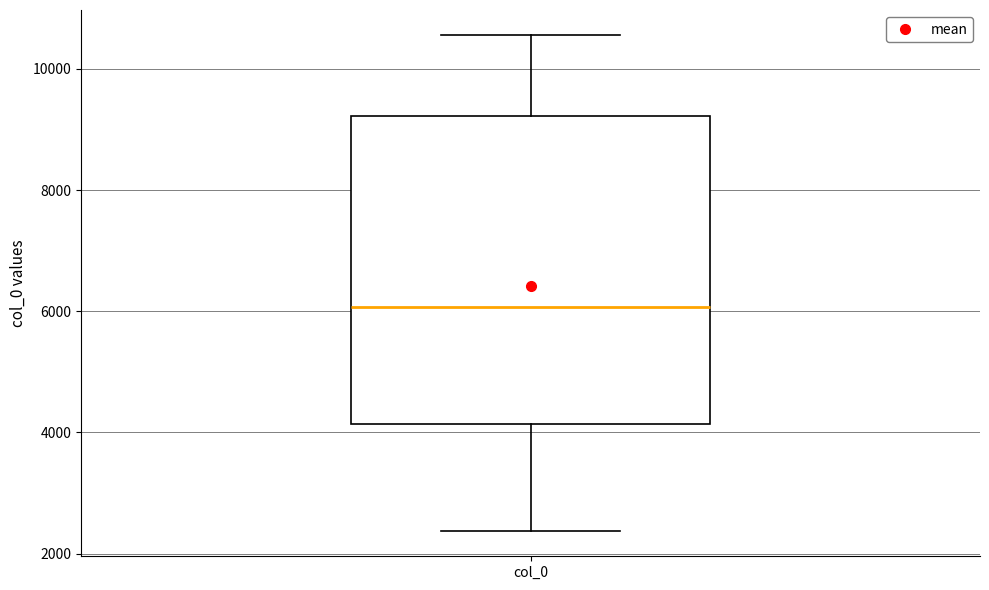

Where is the lower edge of the box for col_0 on the y-axis? The values are not printed on the chart, so give them approximately, as read against the axis.

4200